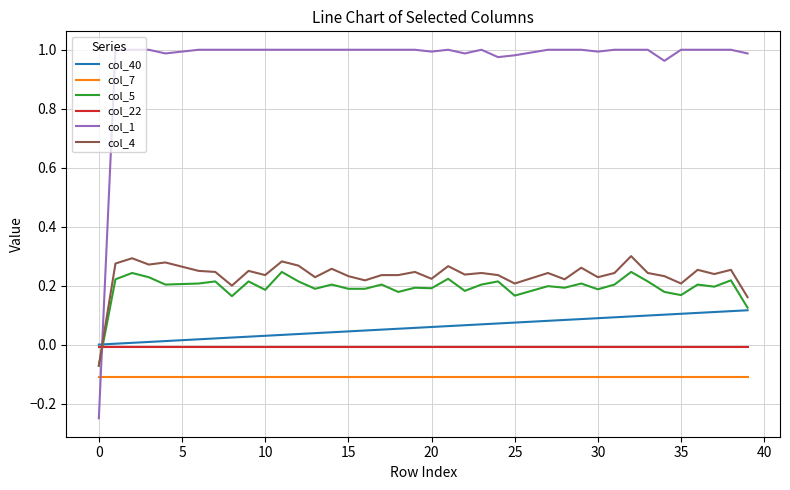

How many lines are shown in the chart?

6